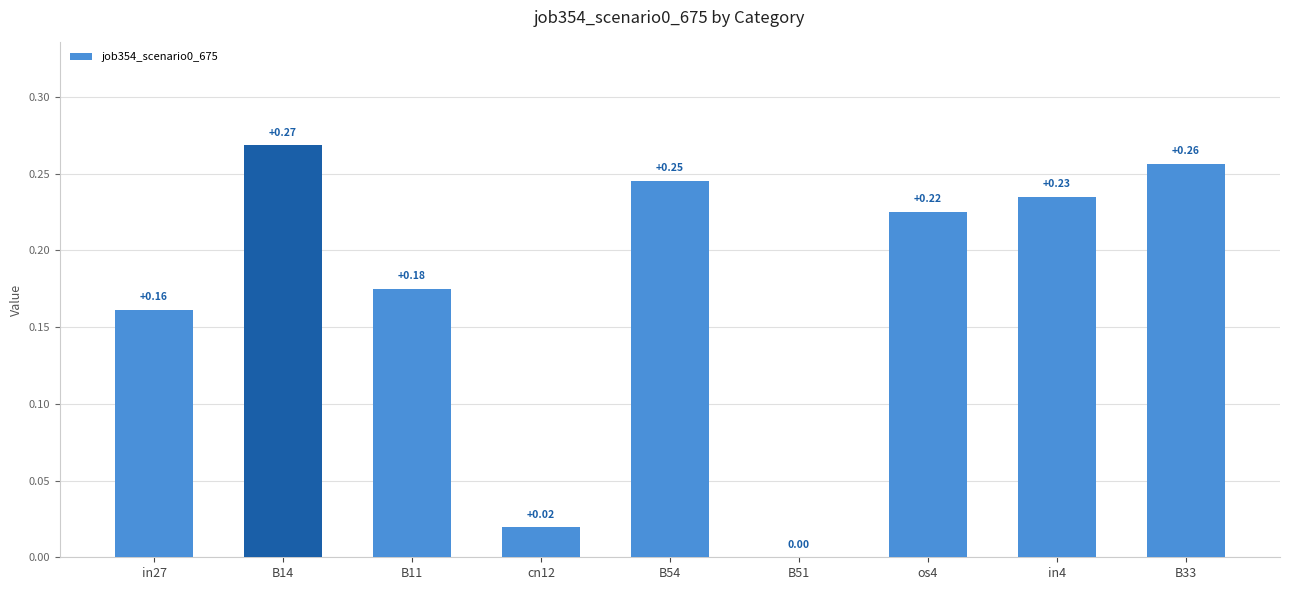

Which has a higher value, in4 or B54?

B54